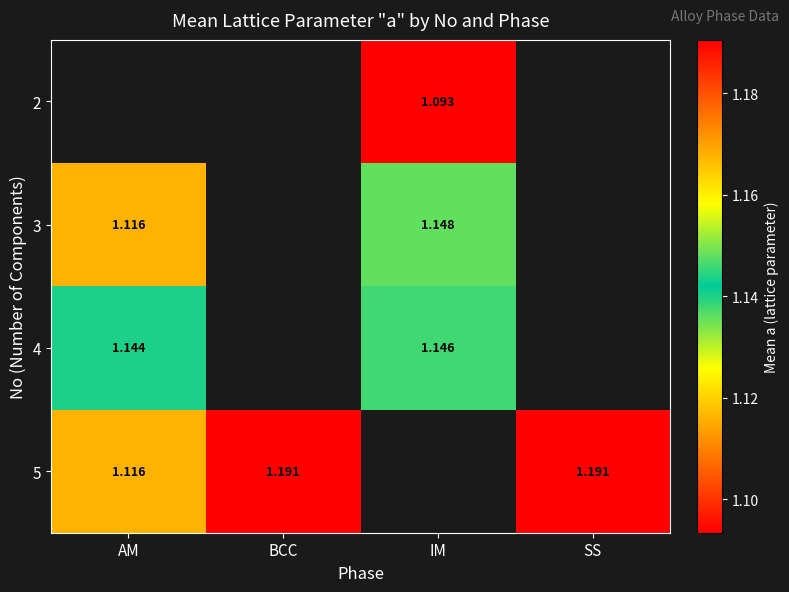

How many data points does each series have?

4